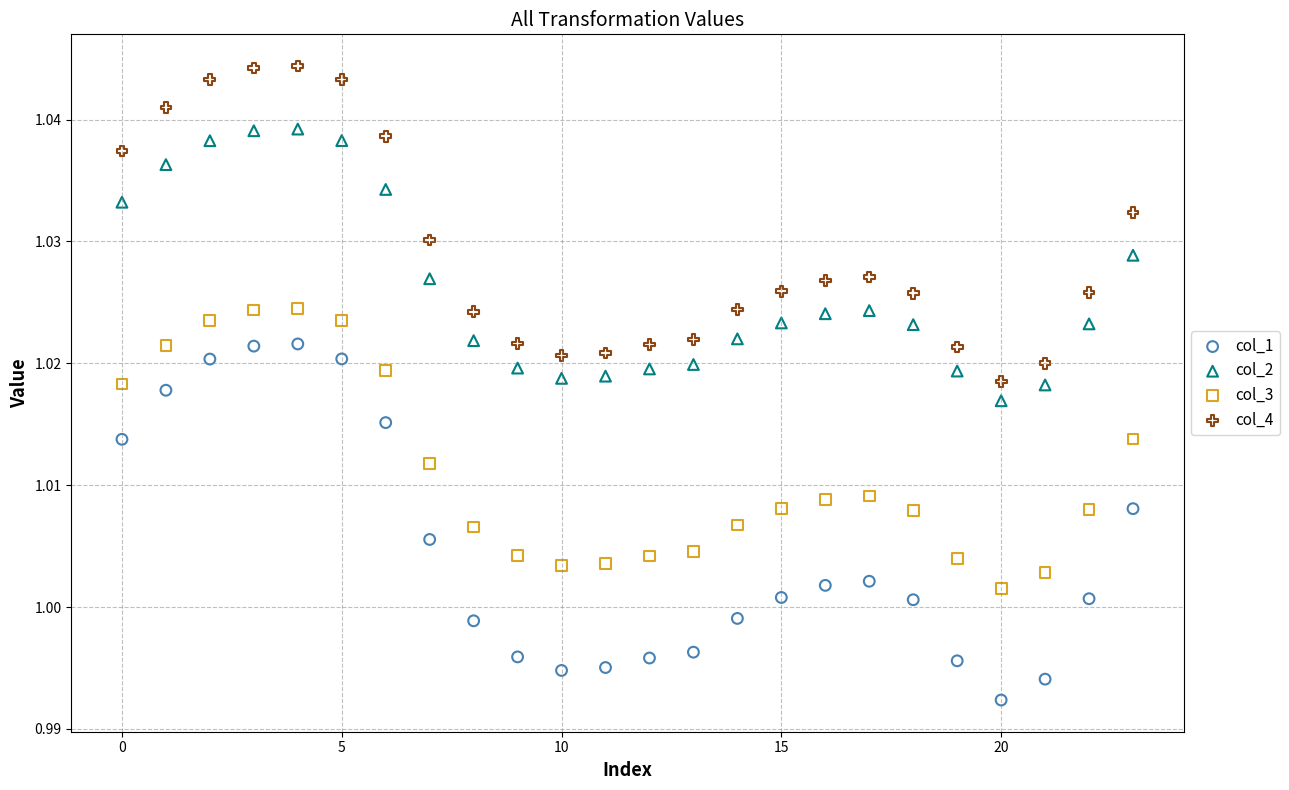

Which series contains the highest Y value?

col_4